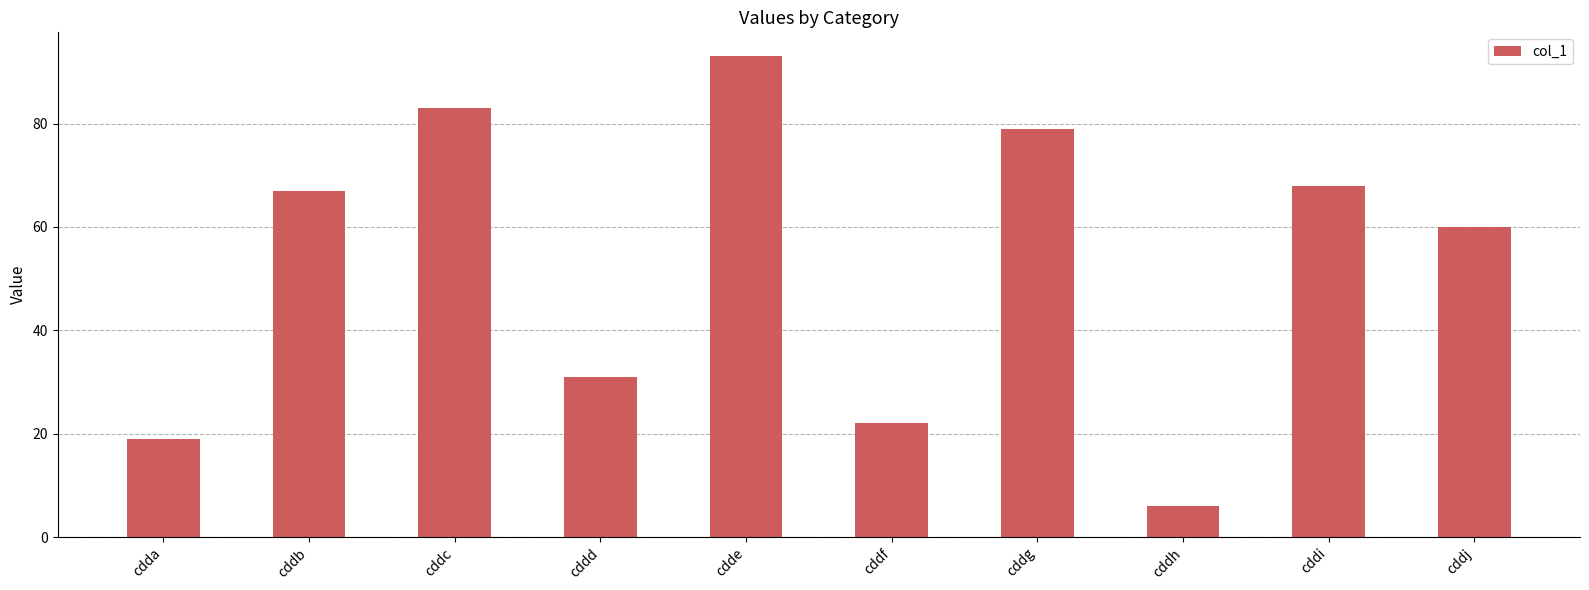

What is the maximum value shown in the chart?

93